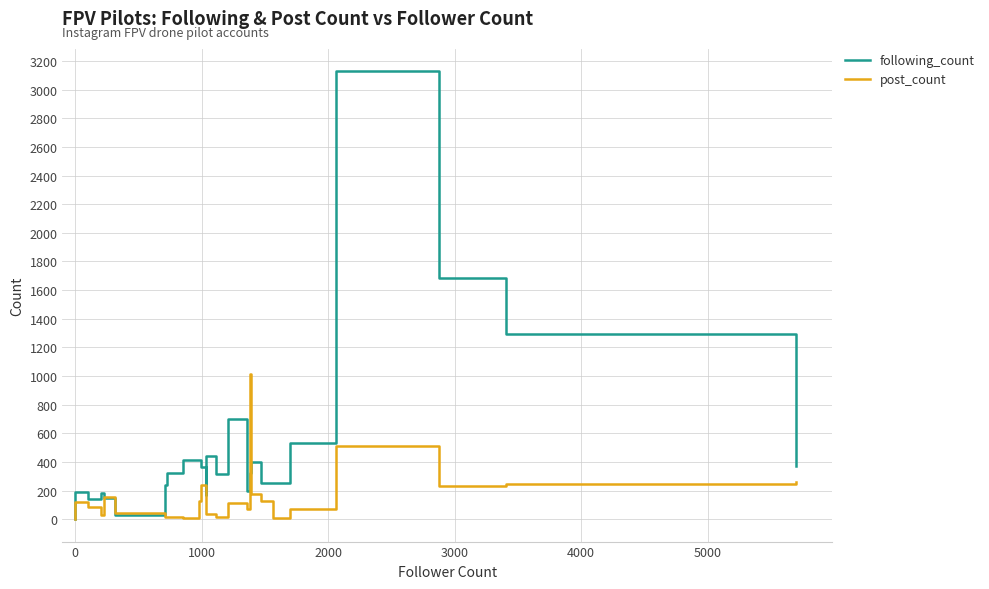

What is the total value across all series at 0?

309